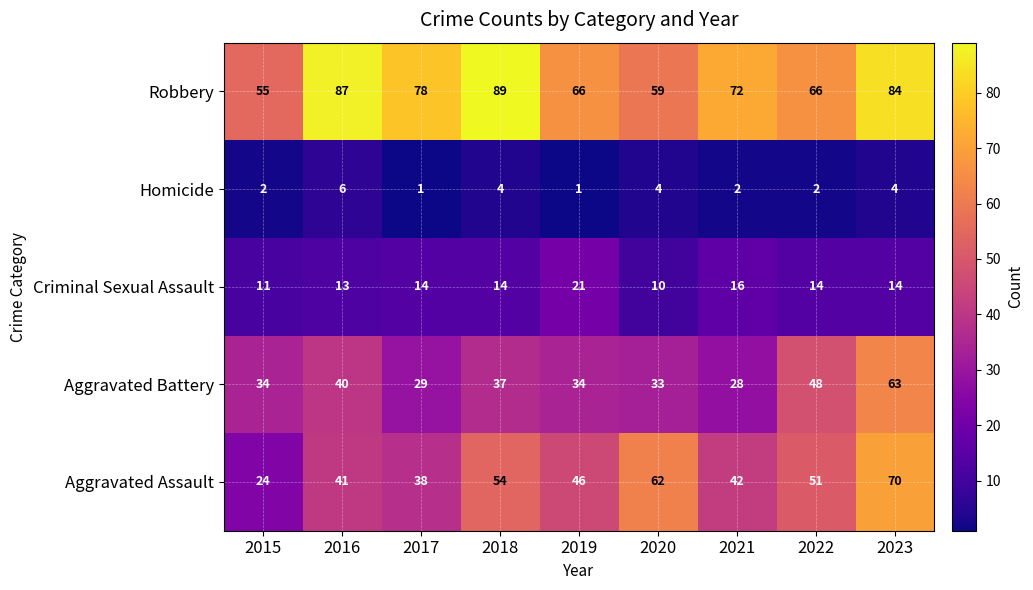

What is the difference between the maximum and minimum values in the Aggravated Battery series?

35